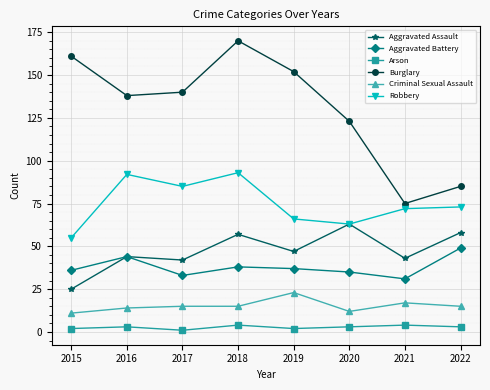

True or false: Aggravated Battery has more than 0 interior local peaks.

True